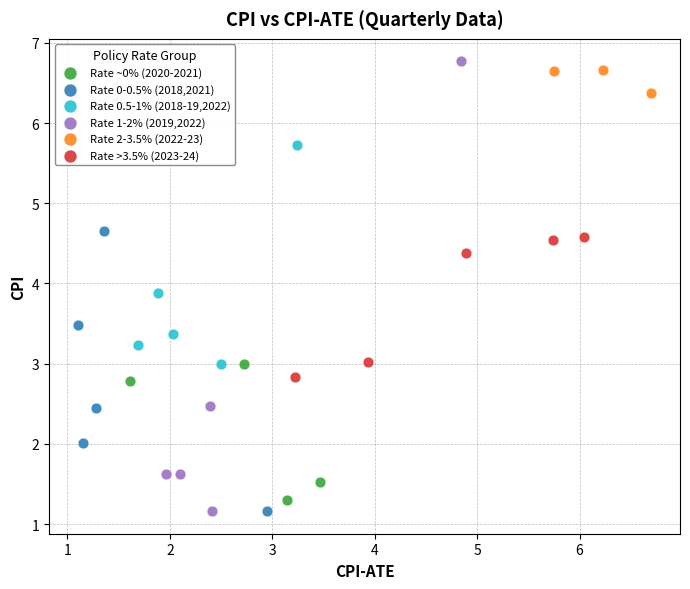

What are all the series names shown in the legend?

Rate ~0% (2020-2021), Rate 0-0.5% (2018,2021), Rate 0.5-1% (2018-19,2022), Rate 1-2% (2019,2022), Rate 2-3.5% (2022-23), Rate >3.5% (2023-24)